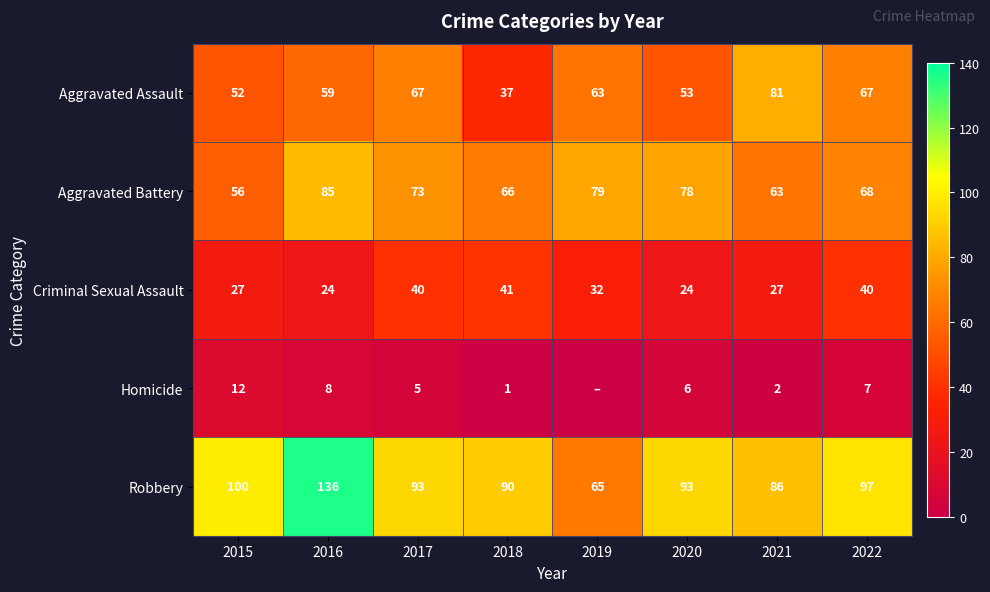

The Aggravated Battery series shows 49 at 2016. True or false?

False